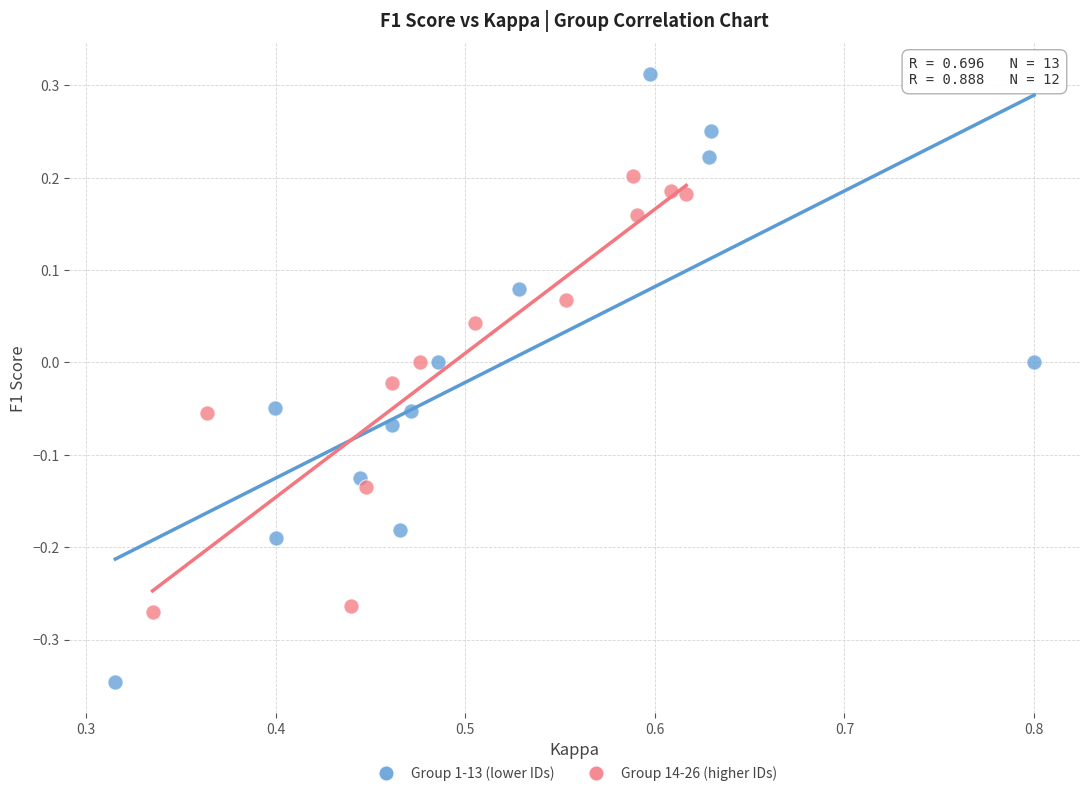

Which series reaches the minimum Y coordinate?

Group 1-13 (lower IDs)